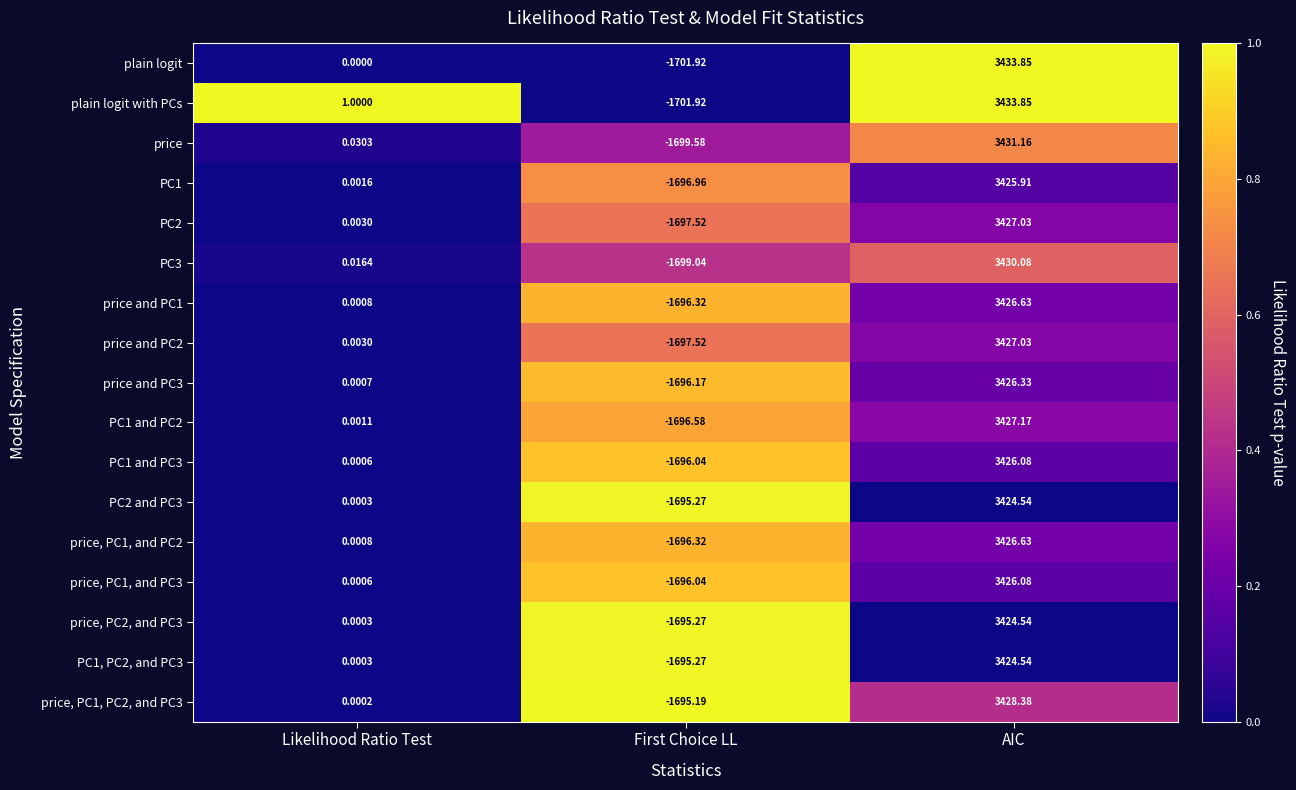

Which category has the highest value in the plain logit series?

AIC